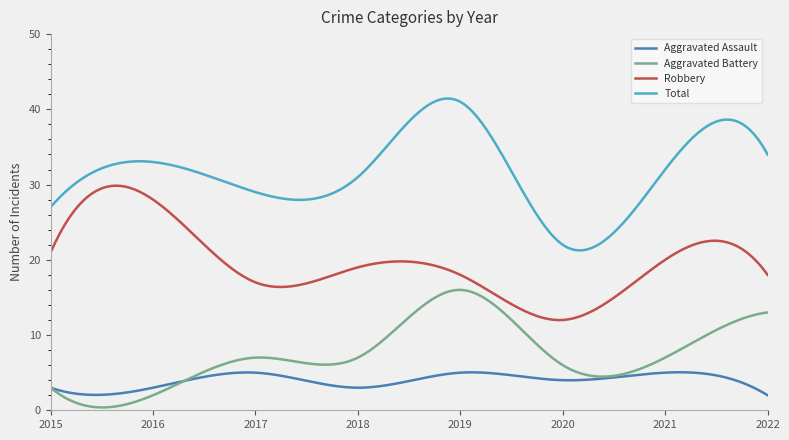

Which series has the largest range (max minus min)?

Total